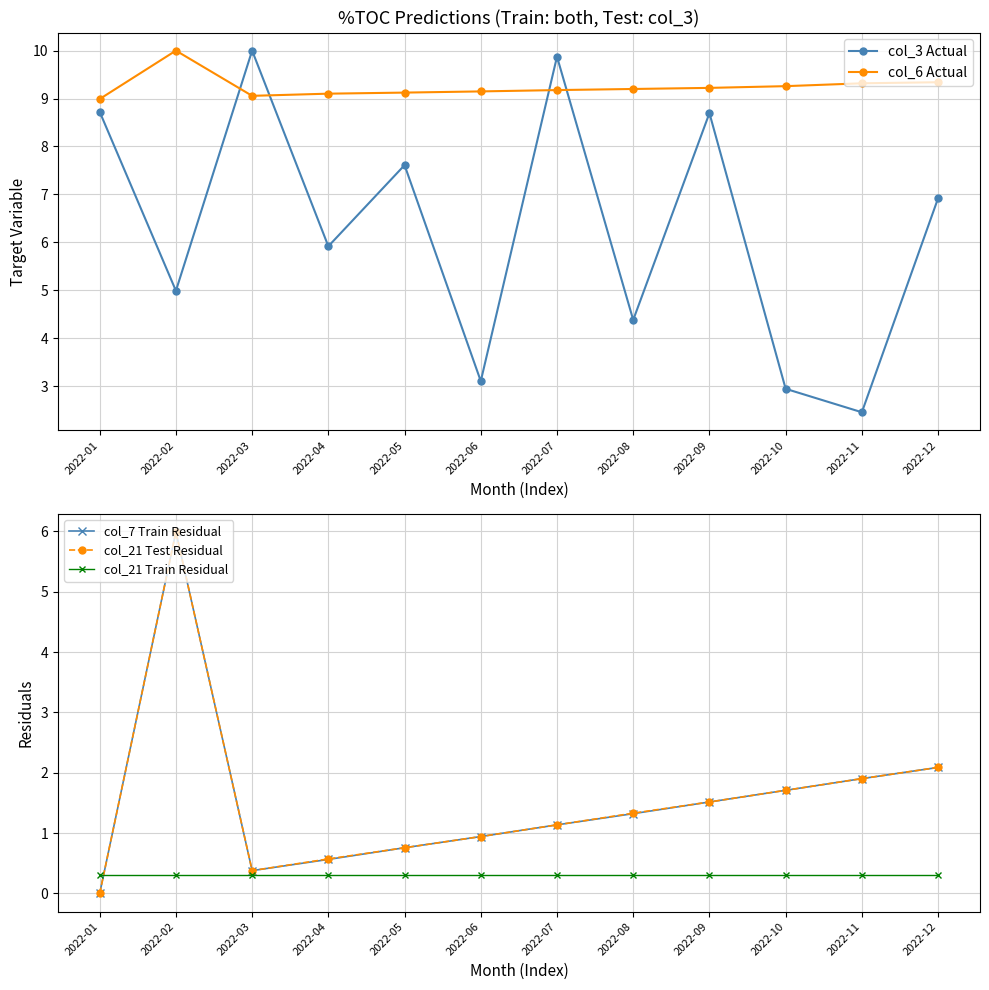

What is the sum of all col_7 Train Residual values?

18.3